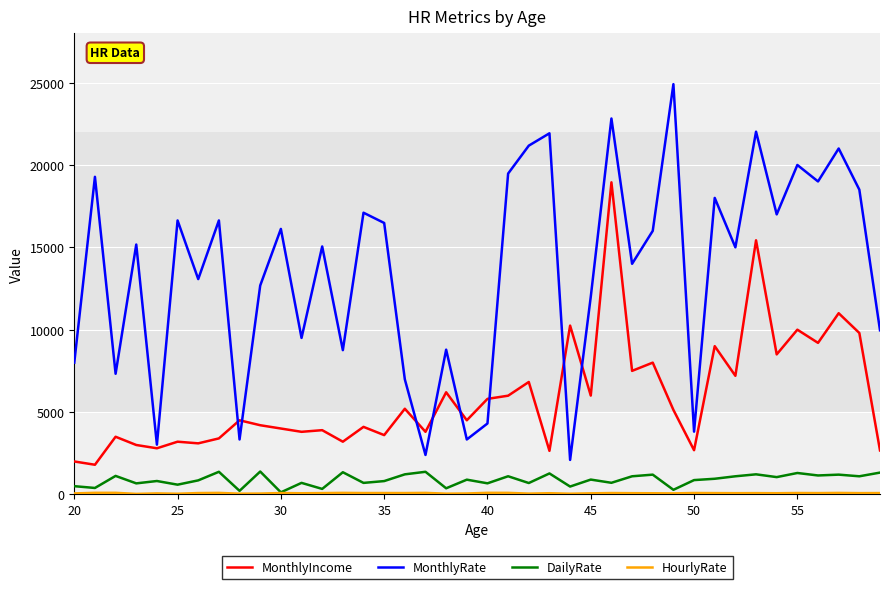

Which series has the largest total across all categories?

MonthlyRate